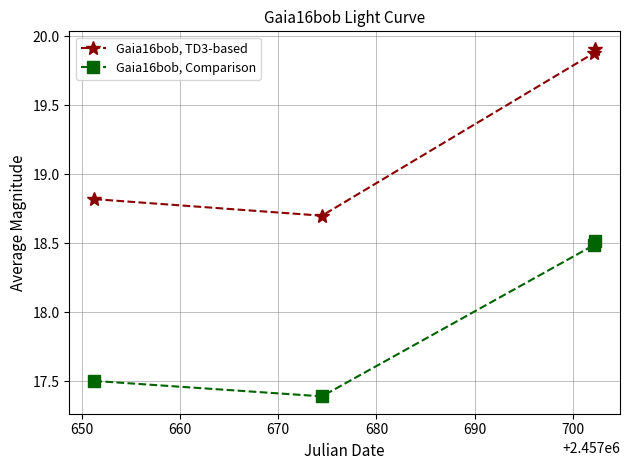

At how many categories does at least one series exceed 19?

2